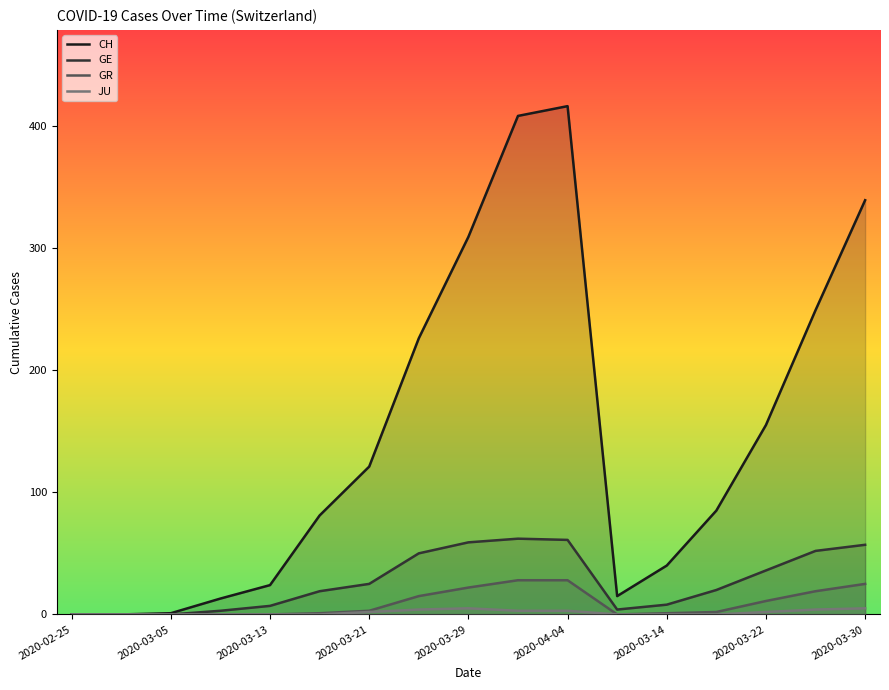

Which series has the widest spread of values?

CH